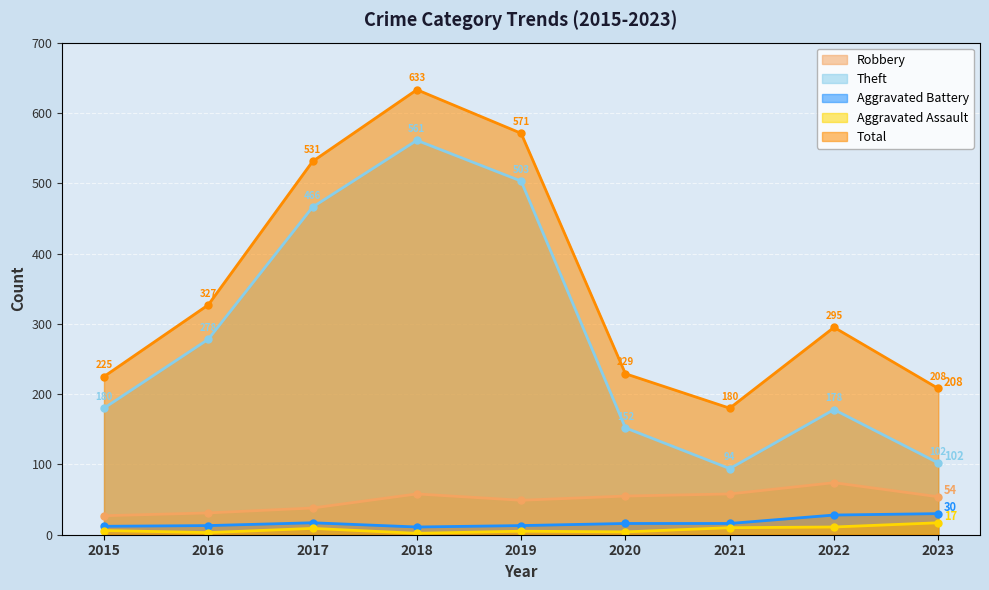

What is the maximum value shown in the chart?

633